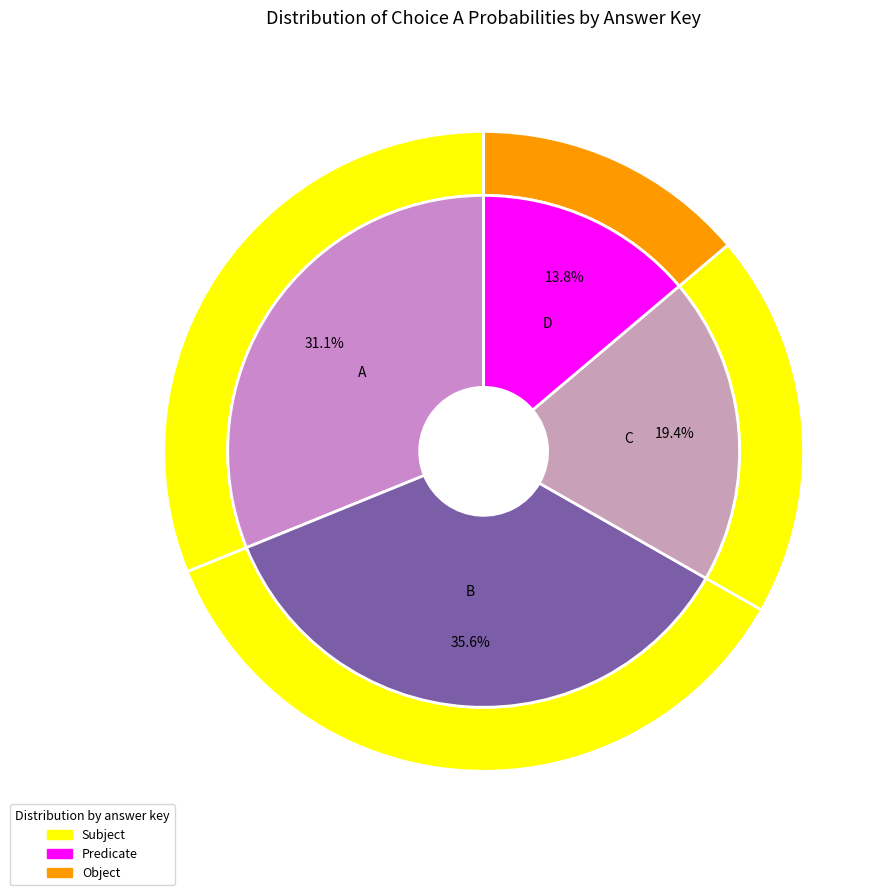

Is B the majority of the pie?

Yes